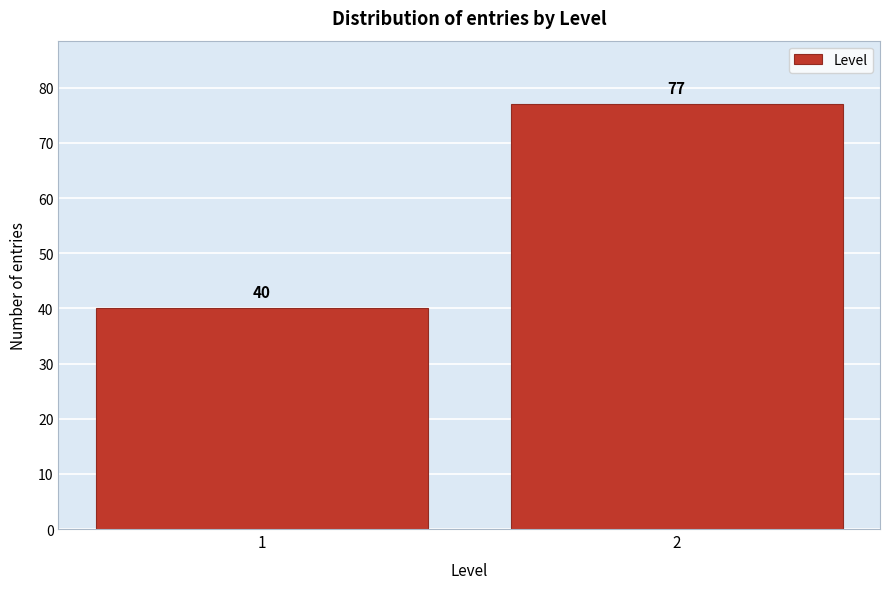

Reading left to right, transcribe all the data shown in this chart.

1=40	2=77